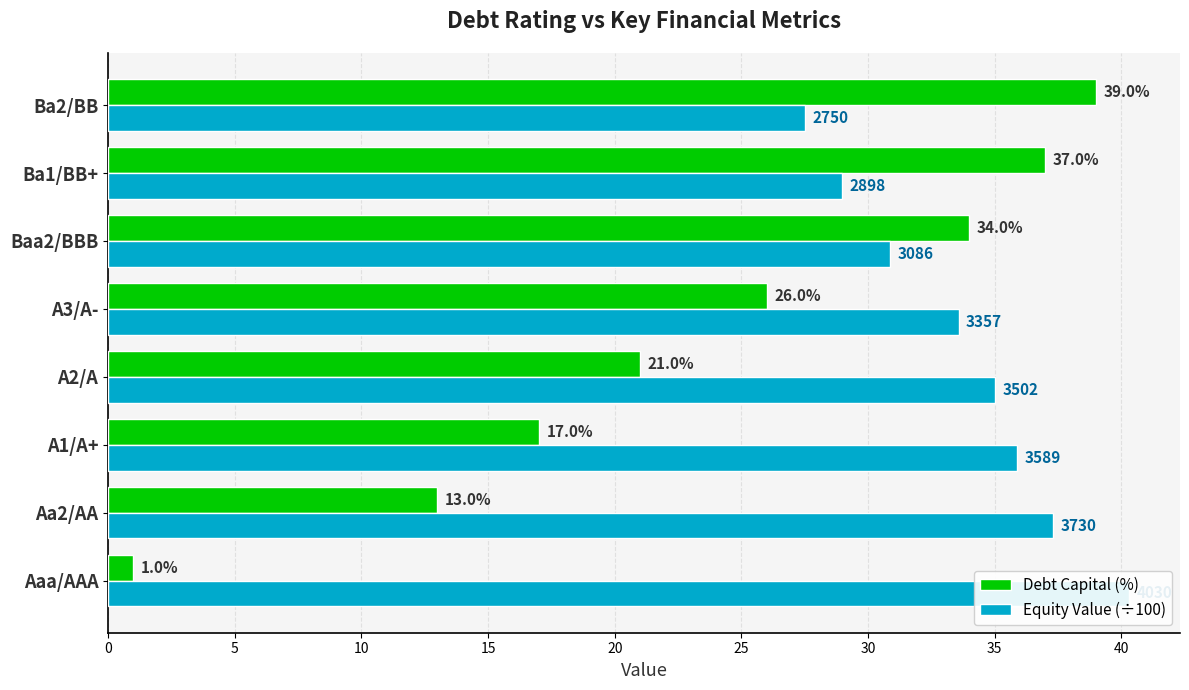

What is the total value across all series at Aaa/AAA?

41.3